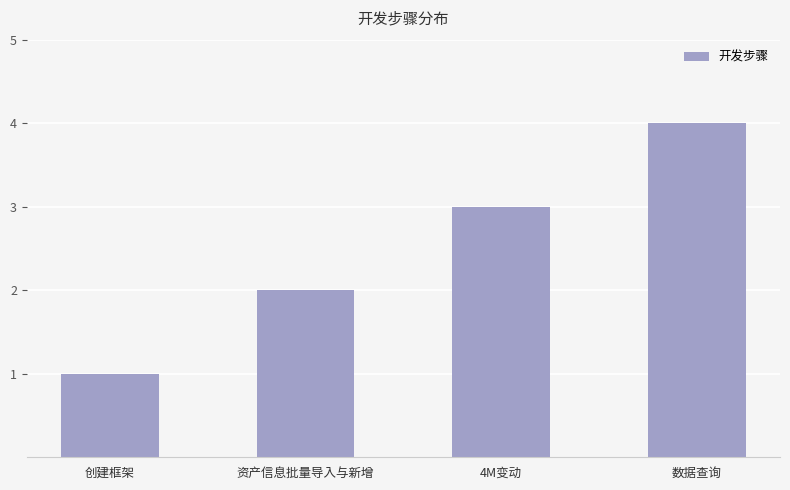

How many values are below 3?

2